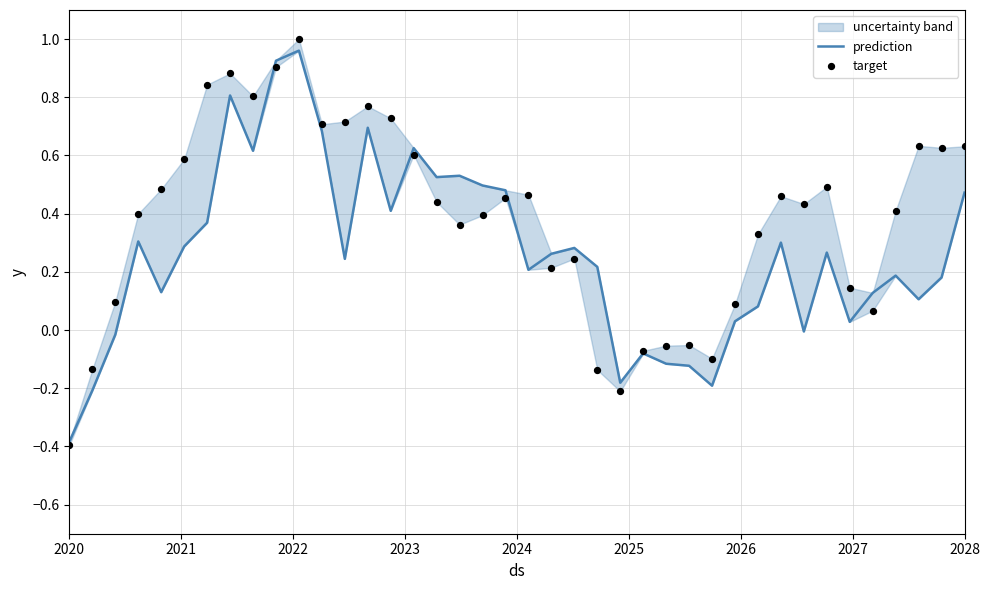

What are all the series names shown in the legend?

prediction, target